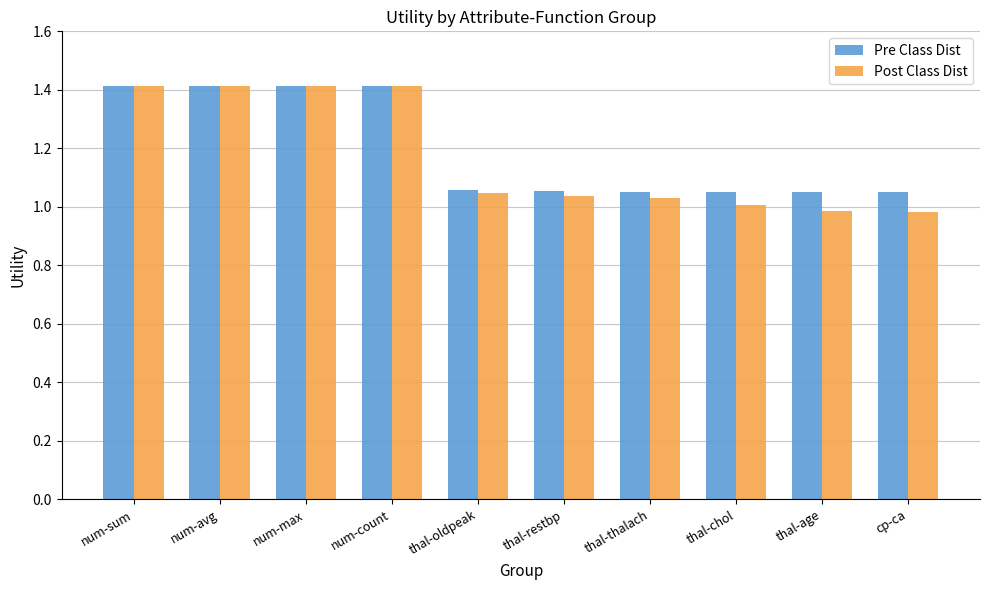

Which series has the widest spread of values?

Post Class Dist